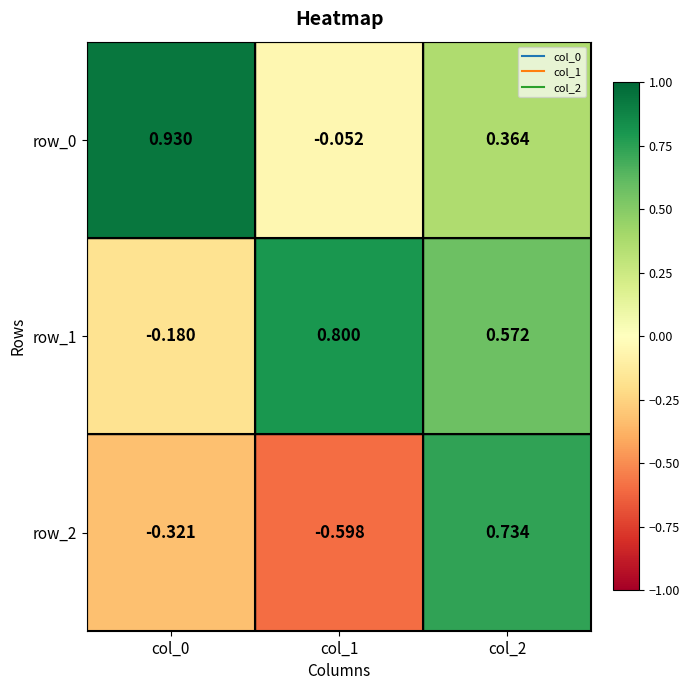

Is it true that row_1 equals 0.8 at col_1?

True